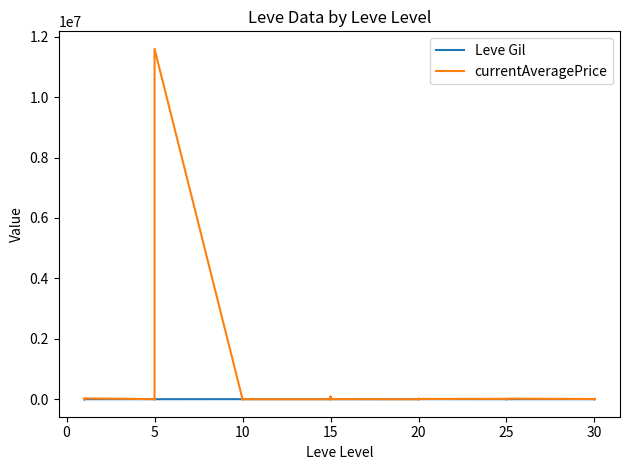

What are all the series names shown in the legend?

Leve Gil, currentAveragePrice